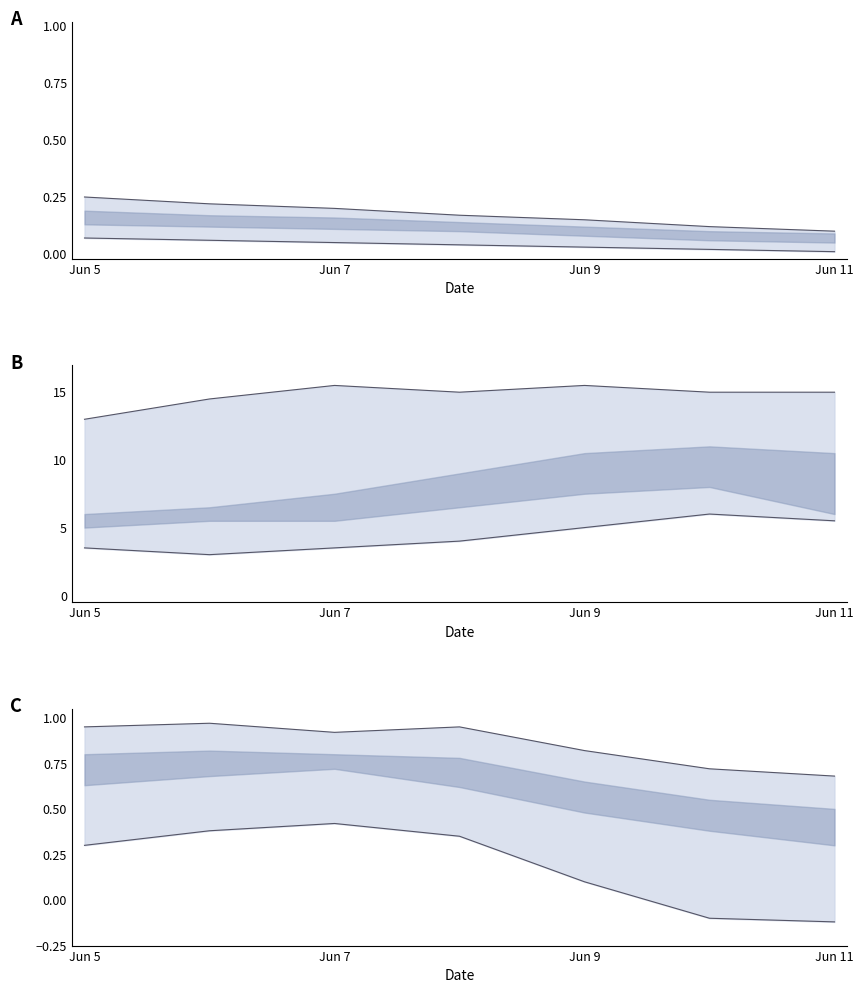

True or false: upper_line and lower_line intersect in this chart.

False